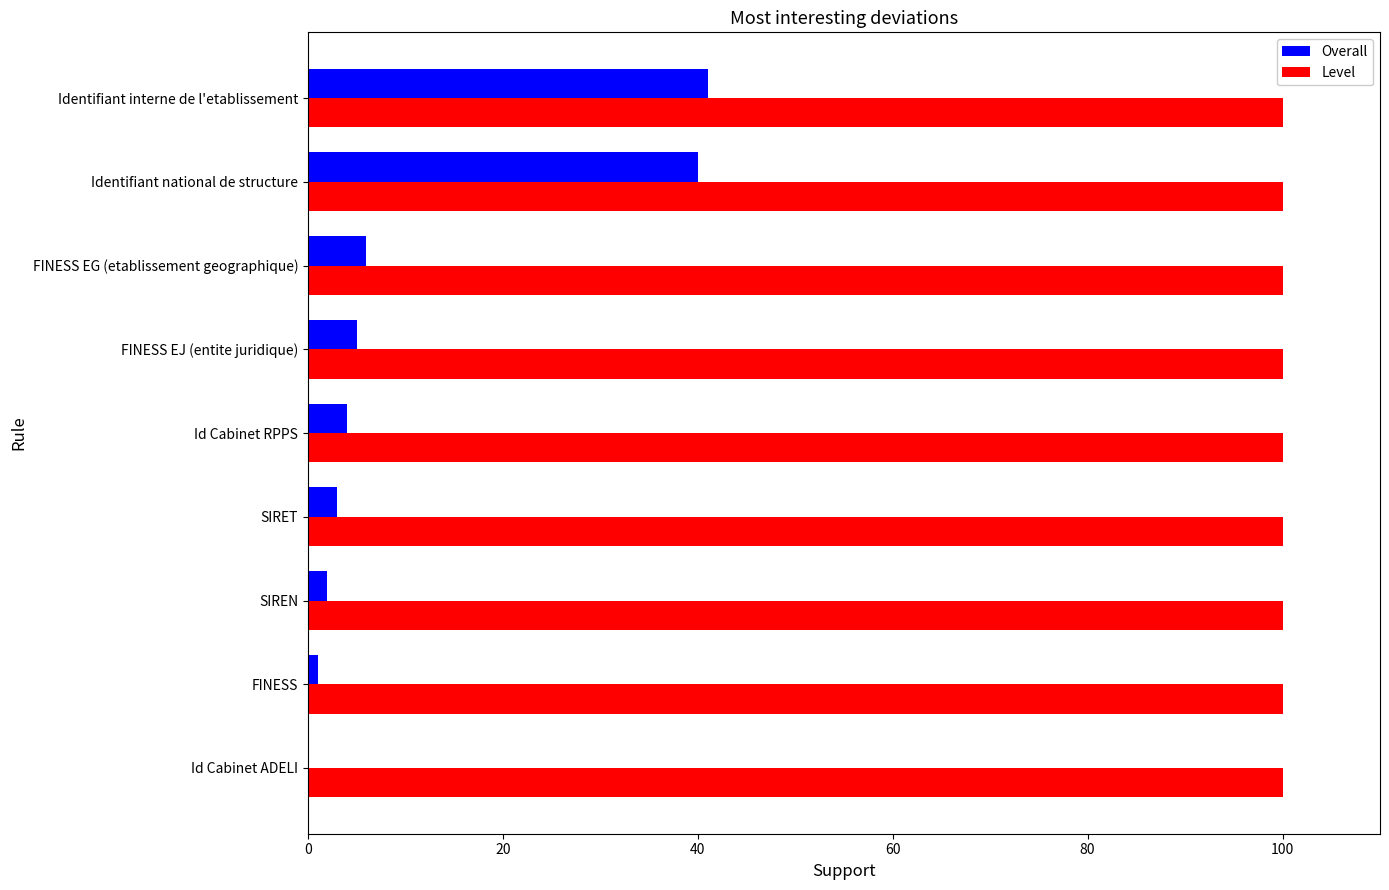

True or false: Overall has a value of 0 at Id Cabinet ADELI.

True